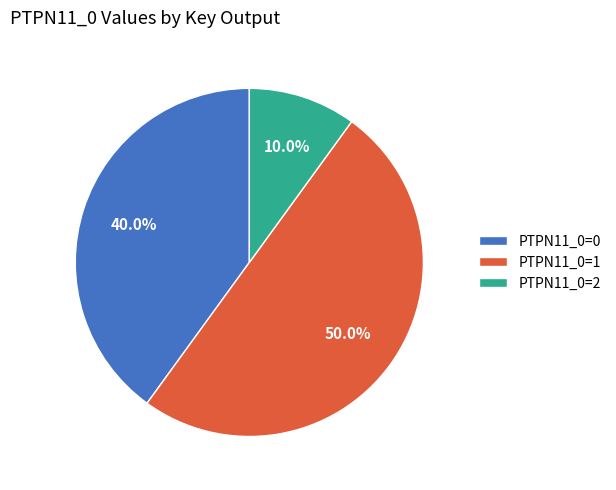

What is the total percentage of PTPN11_0=1 and PTPN11_0=0?

90.0%